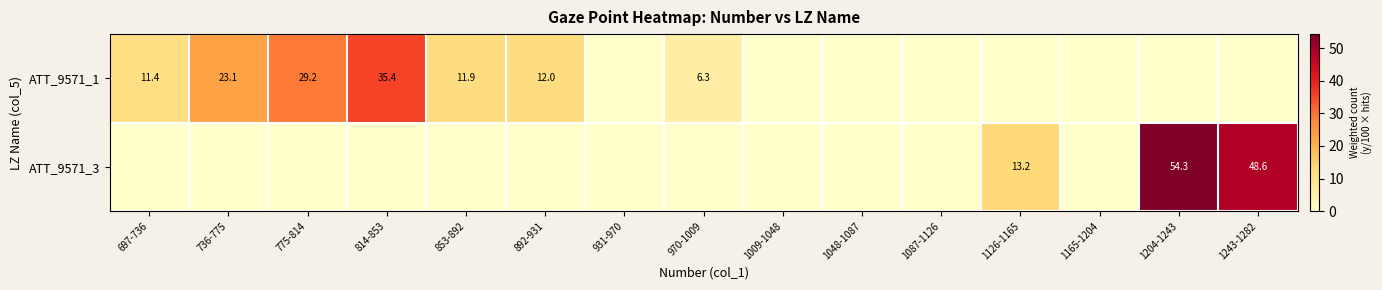

How many distinct data groups are displayed?

2